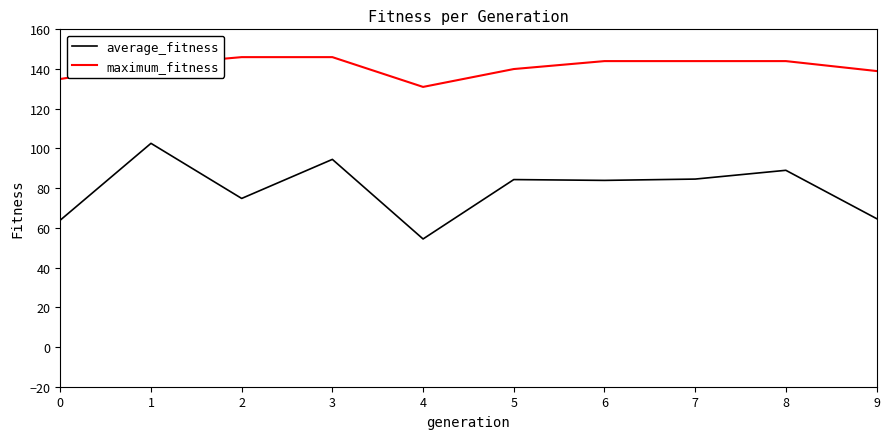

Does the chart display data point markers on the line(s)?

No